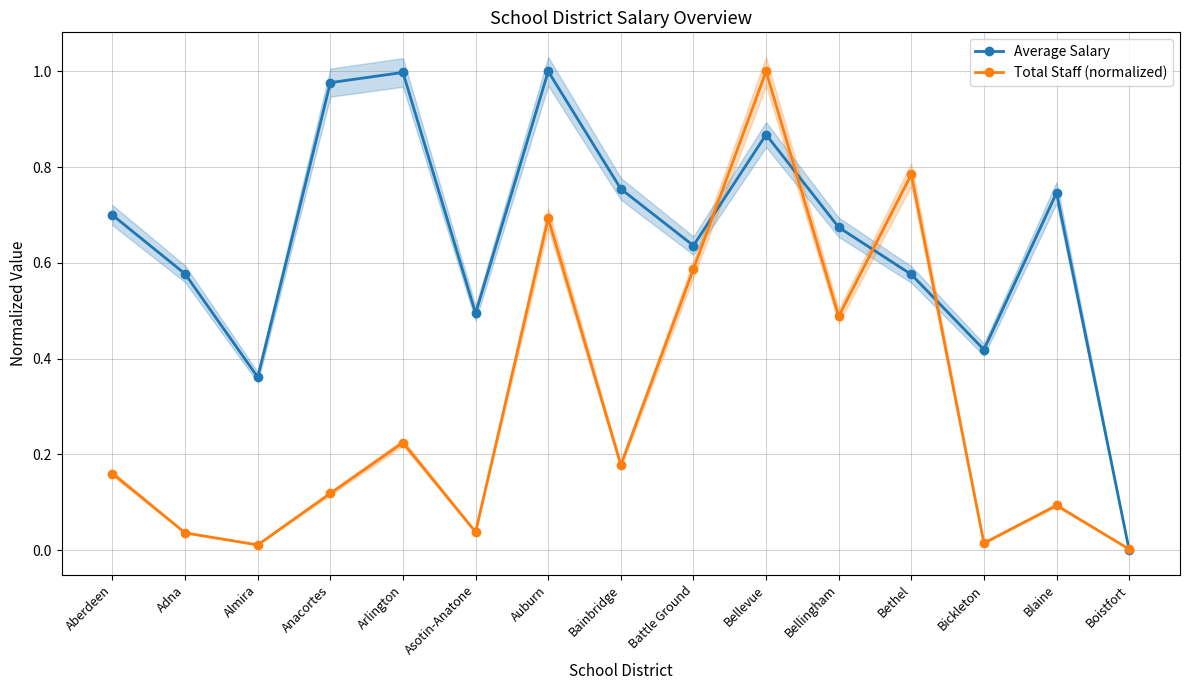

What is the difference between the maximum and minimum values in the Average Salary series?

1.0